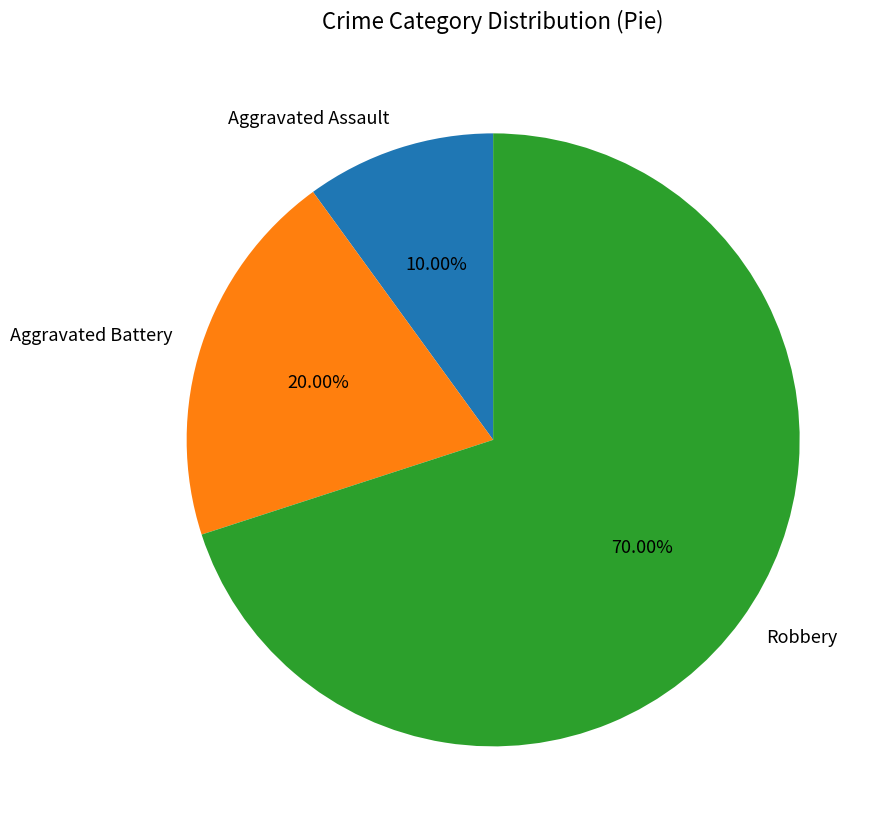

How much of the chart is everything except Robbery?

30.0%